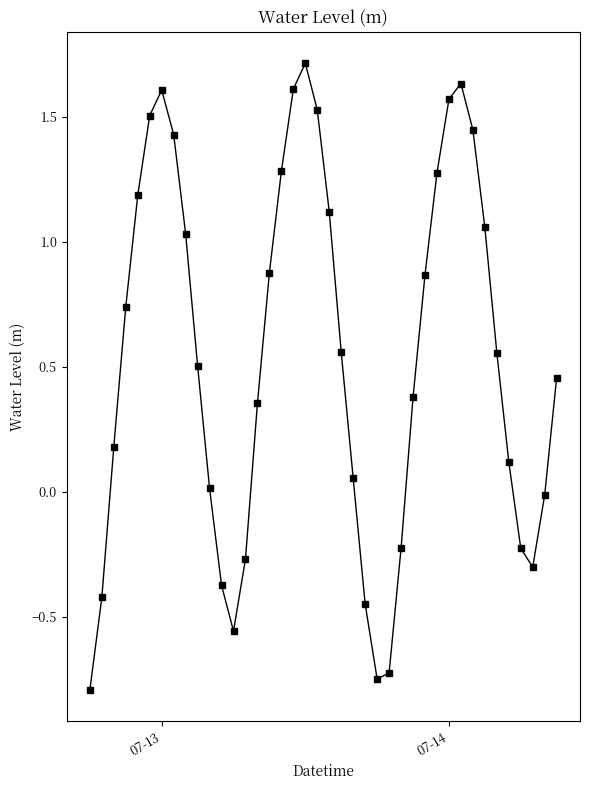

What is the value of the 1st point from the left?

-0.8